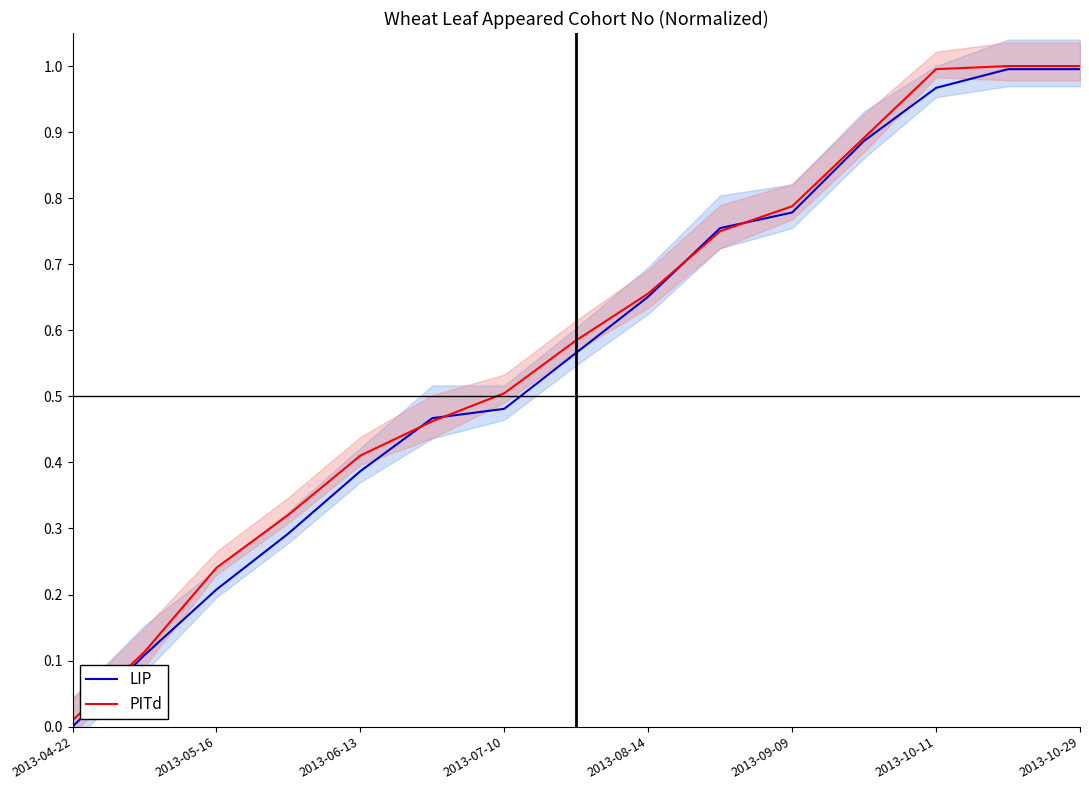

Which category has the lowest value in the PITd series?

2013-04-22